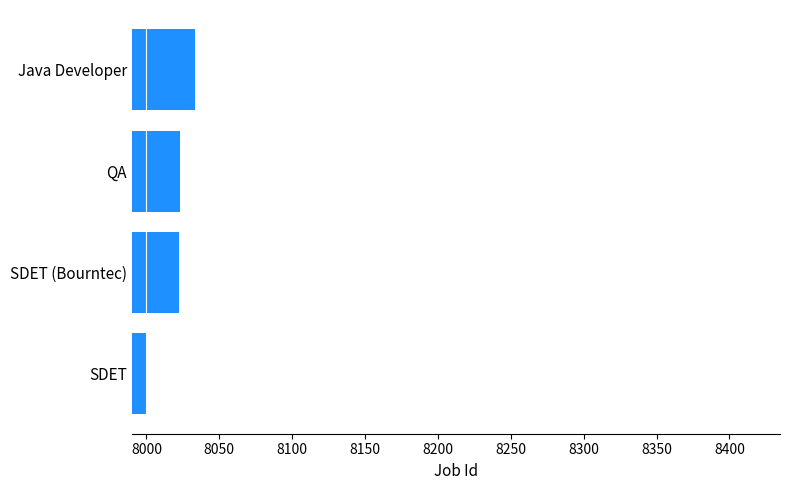

Between SDET (Bourntec) and SDET, which is larger?

SDET (Bourntec)